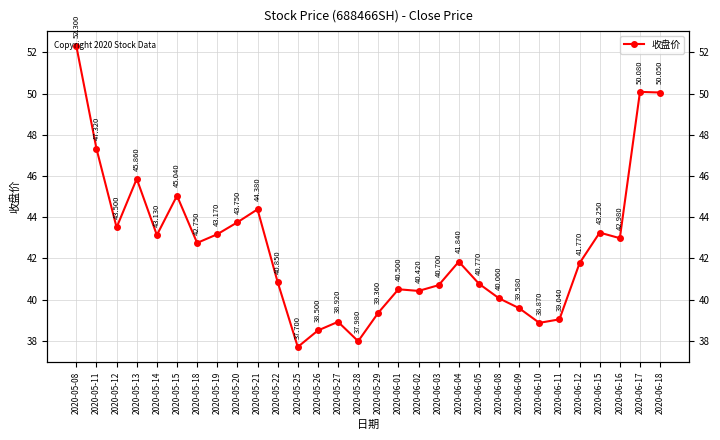

True or false: there are more than 0 points higher than both neighbors.

True